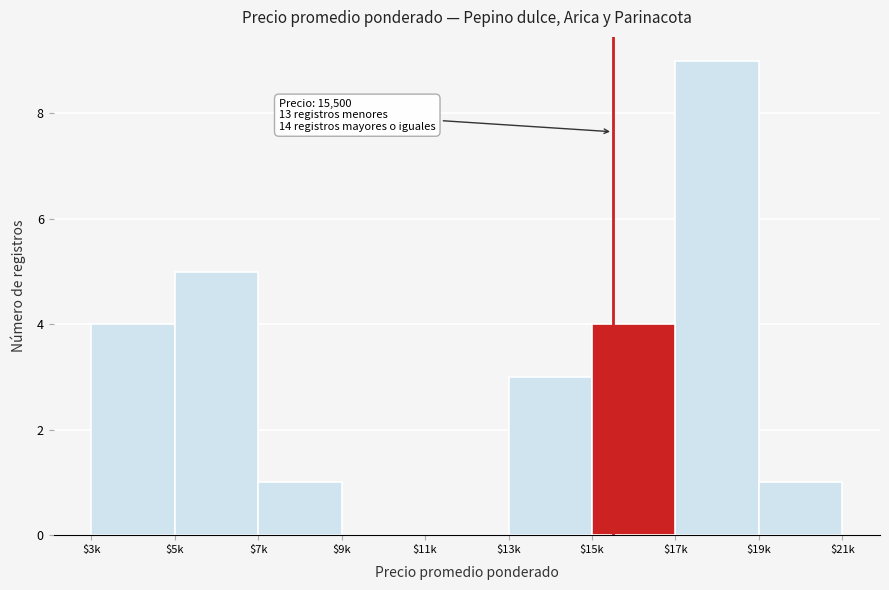

At which category does the chart reach its peak across all series?

$17k